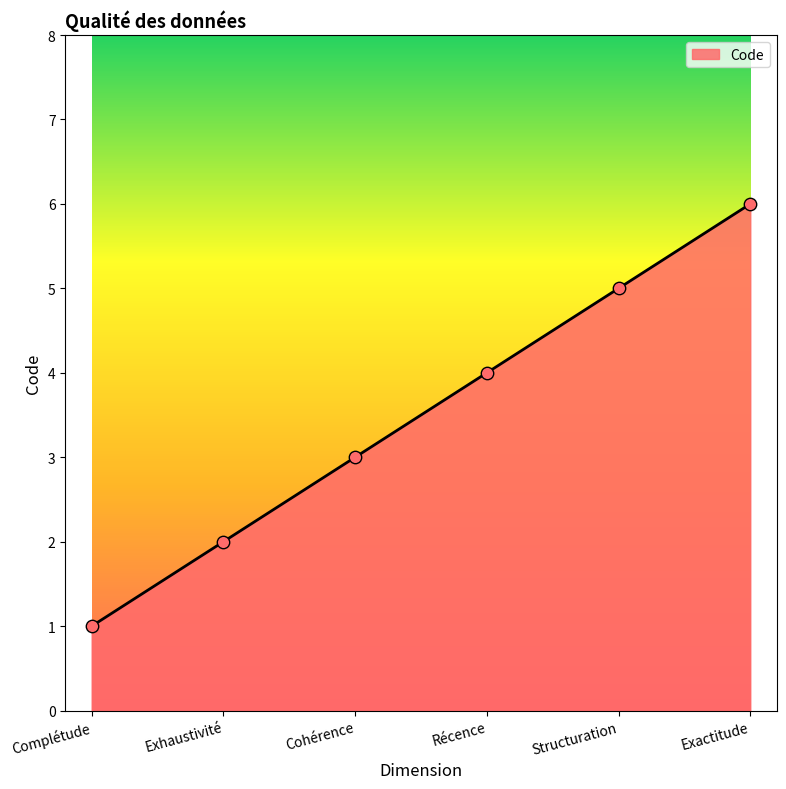

Which has a higher value, Exactitude or Récence?

Exactitude